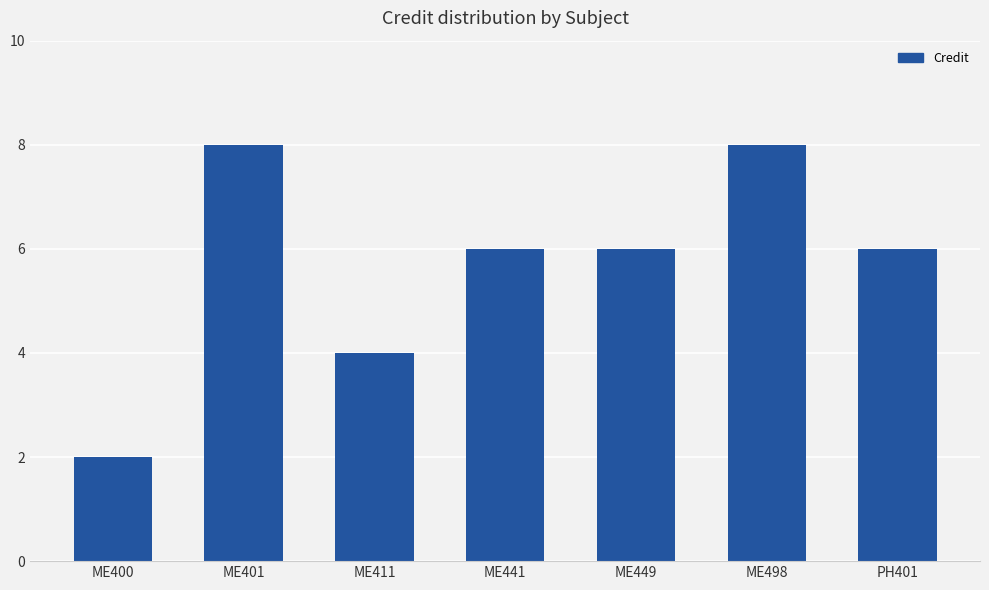

Reading left to right, list all the values displayed in this chart.

ME400=2	ME401=8	ME411=4	ME441=6	ME449=6	ME498=8	PH401=6